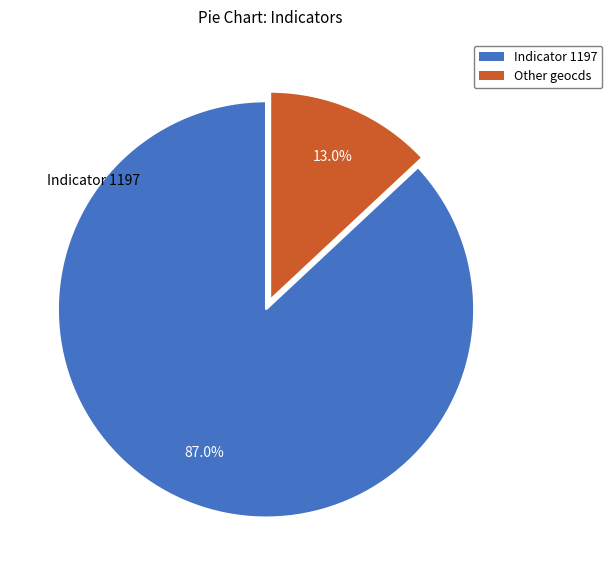

Count the number of slices in the pie.

2